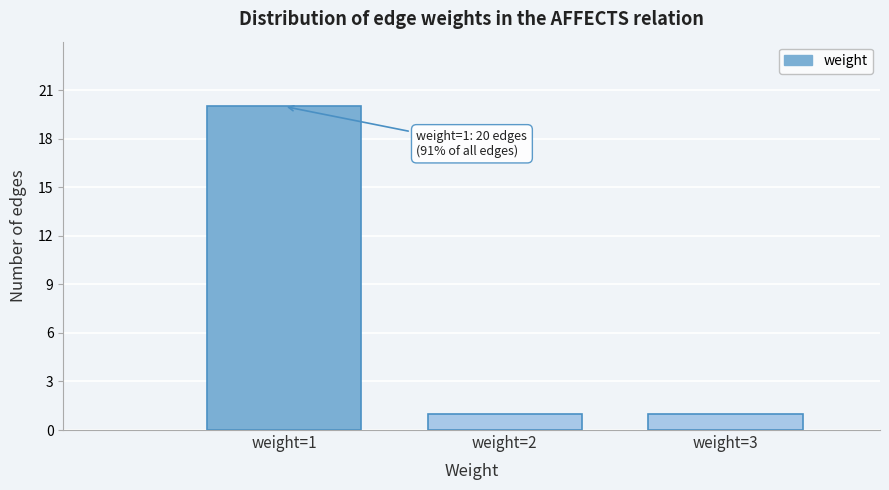

Over which range of the x-axis is the bar tallest?

0.5 to 1.5